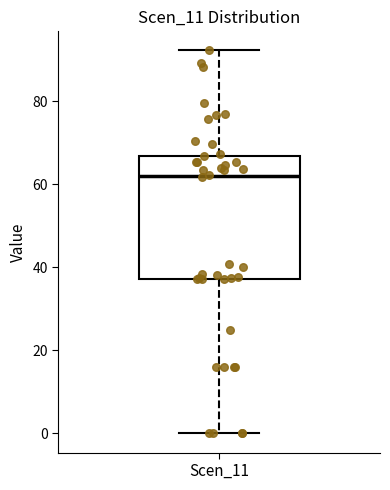

Where does the median line of the box for Scen_11 sit on the y-axis? The values are not printed on the chart, so give them approximately, as read against the axis.

62